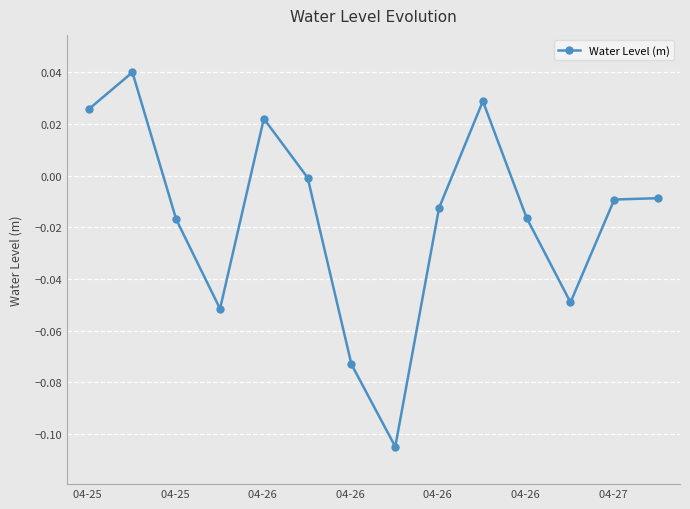

How many interior local valleys (lower than both neighbors) does the data have?

3